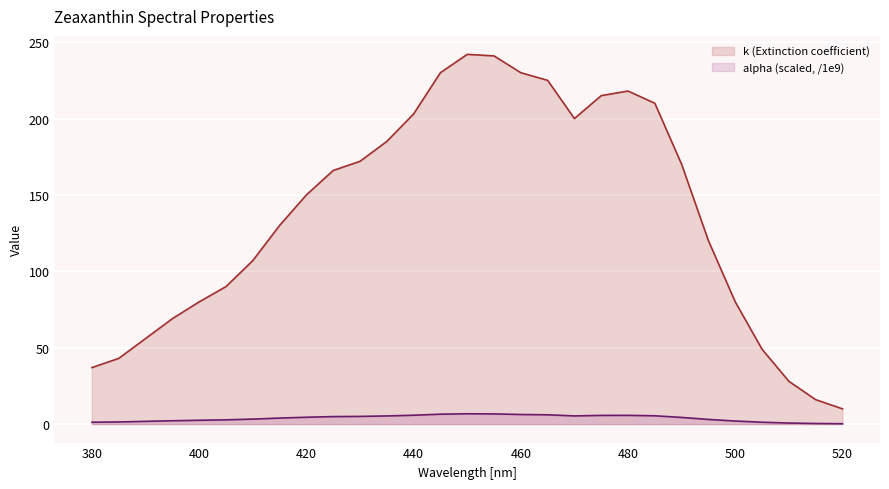

Between 475 and 415, which is larger?

475